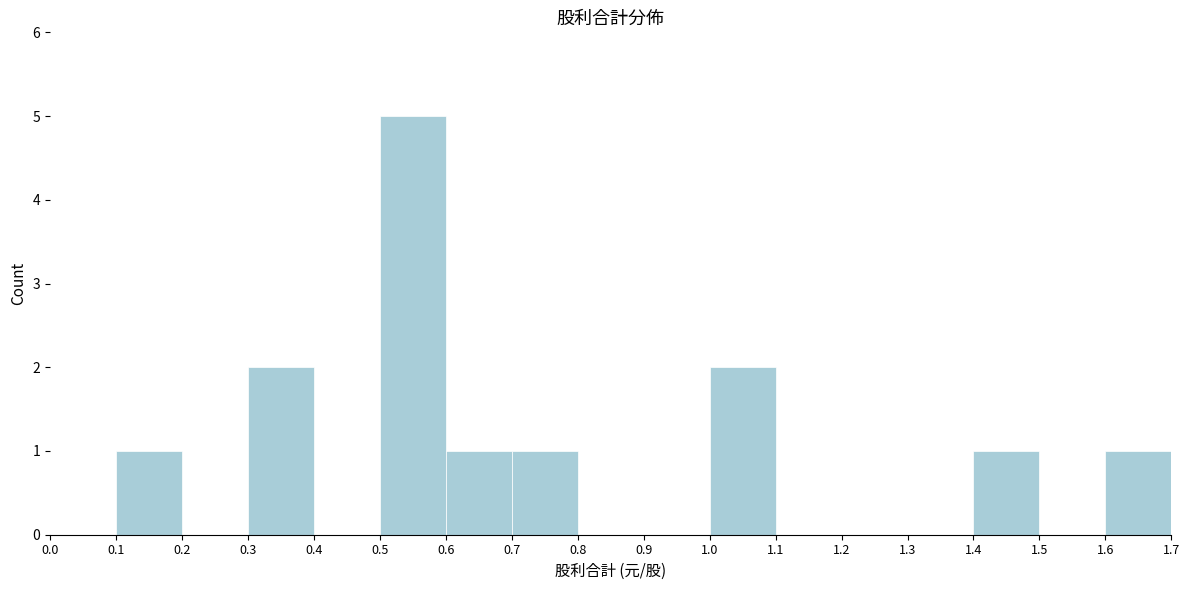

How tall is the bar that spans 0.1 to 0.2 on the x-axis? The values are not printed on the chart, so give them approximately, as read against the axis.

1